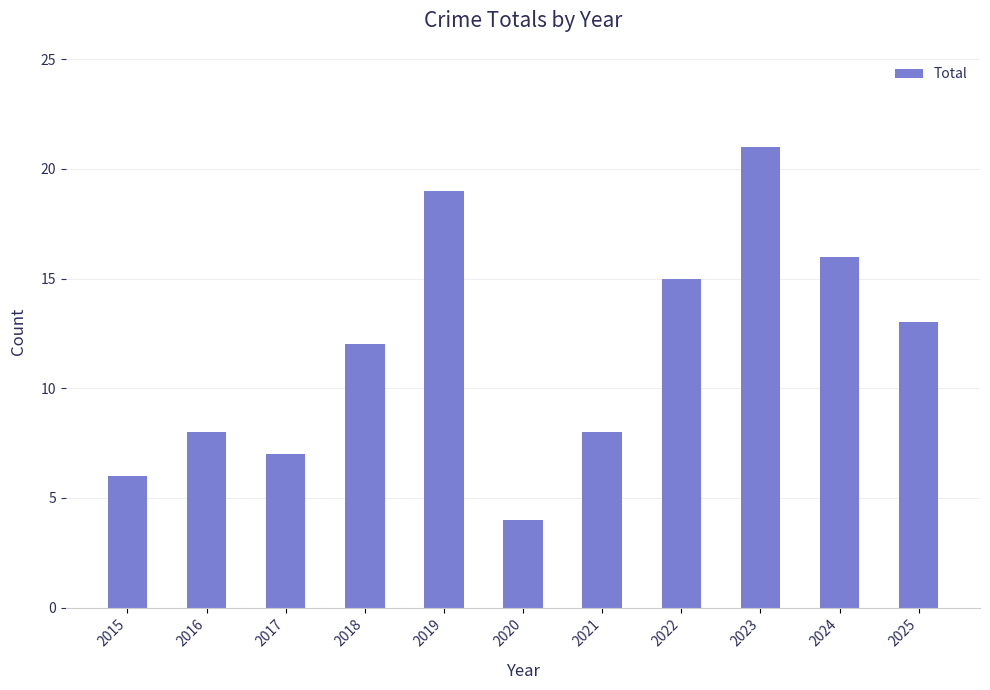

What is the average value?

12